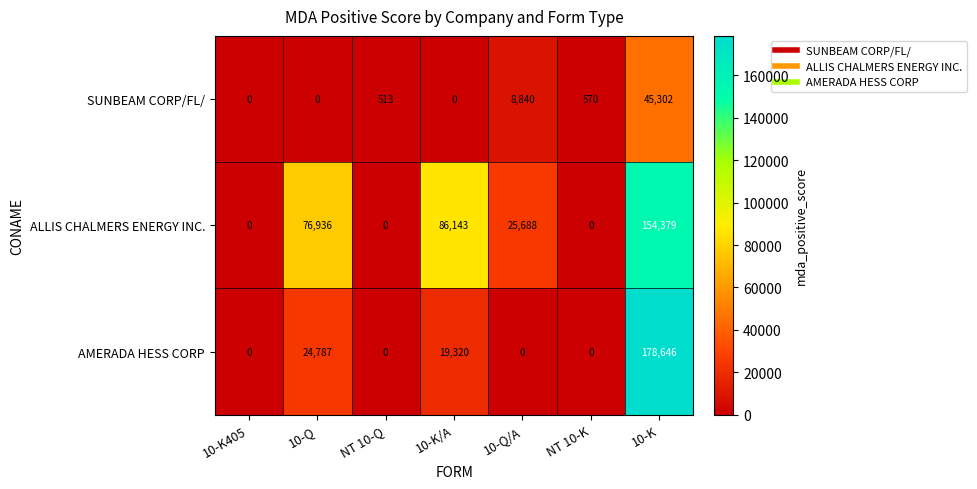

Between 10-K405 and 10-K/A, which series saw the biggest shift?

ALLIS CHALMERS ENERGY INC.